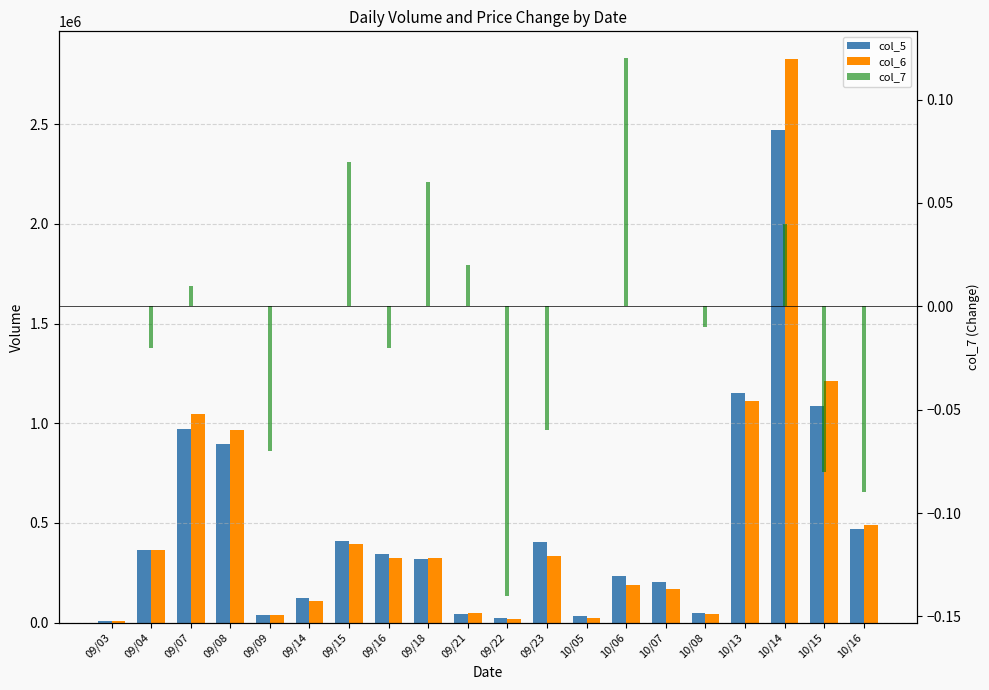

How many bars are there in total?

60